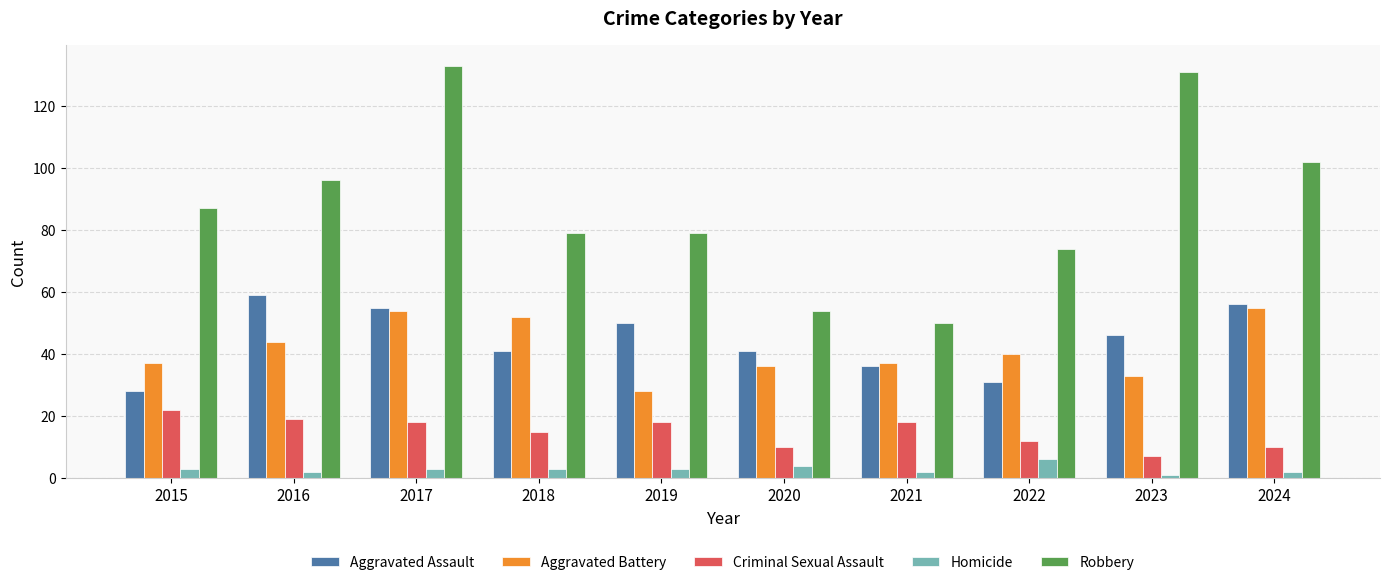

What is the value of the Aggravated Assault bar at the 1st from the left?

28